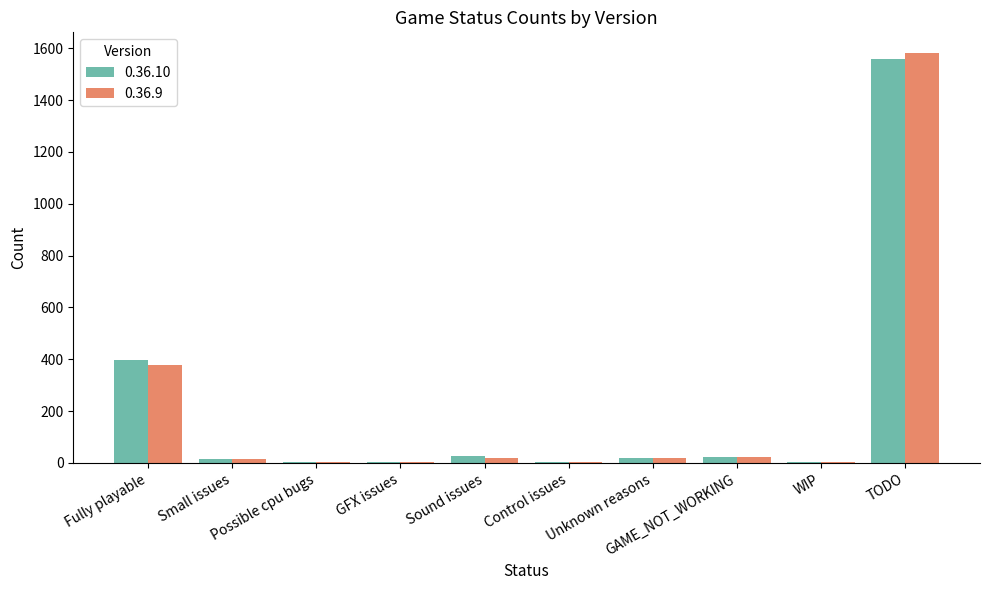

The value of 0.36.10 at Fully playable is 397. True or false?

True